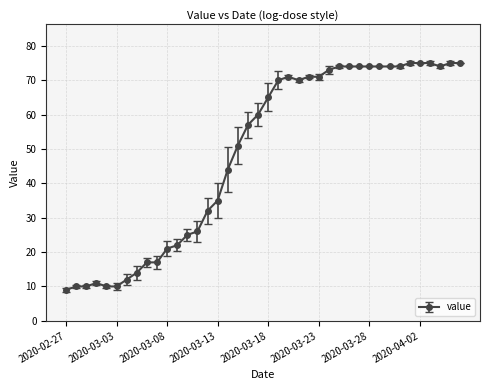

What is the average value?

49